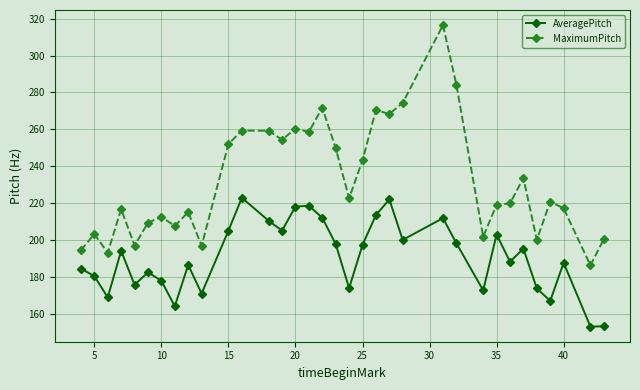

What is the difference between the maximum and minimum values in the MaximumPitch series?

130.2